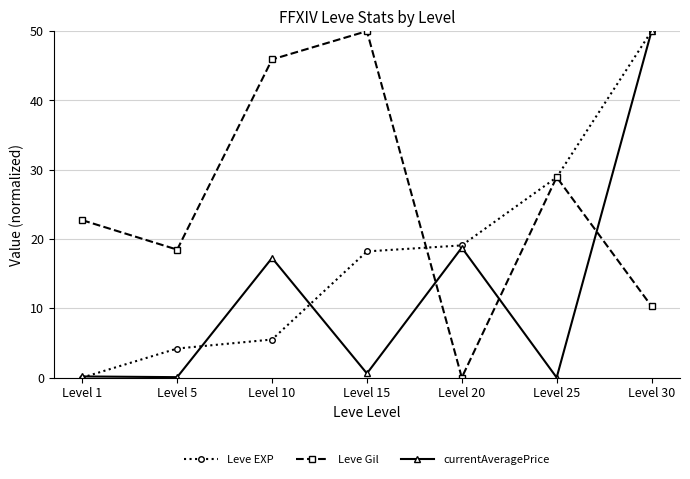

Between which two adjacent categories do currentAveragePrice and Leve Gil first intersect?

Level 15 and Level 20